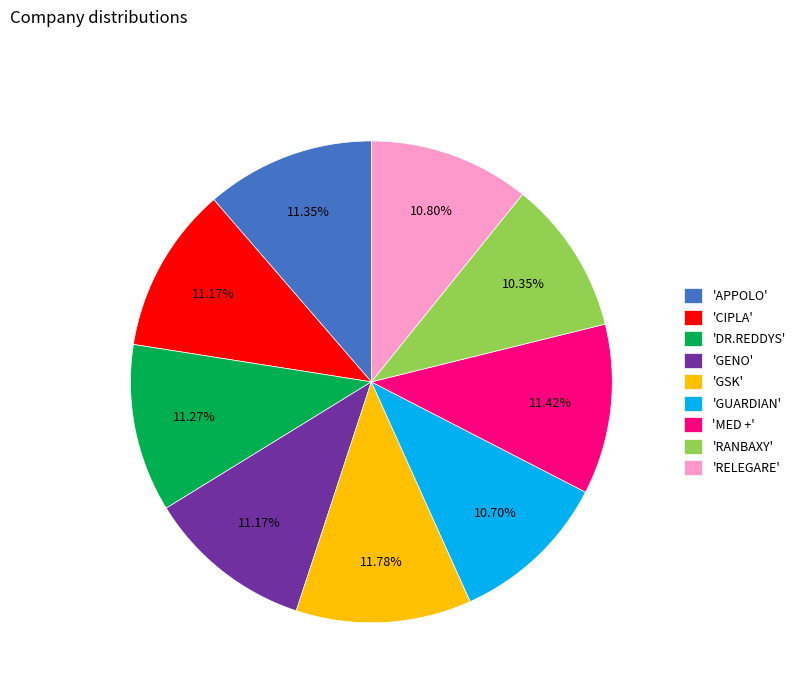

Is there a majority slice in this chart?

No